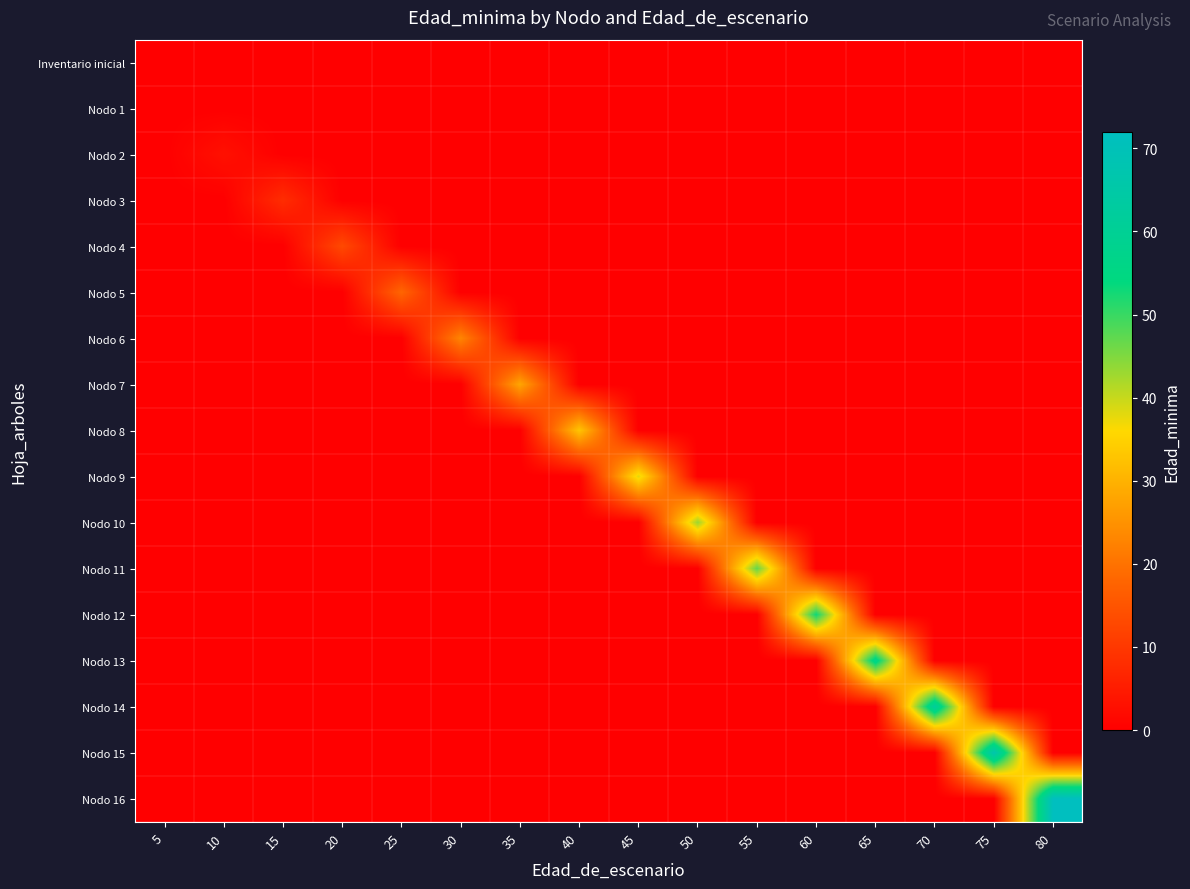

Reading right to left, extract all data points from this chart.

Inventario inicial: 80=0	75=0	70=0	65=0	60=0	55=0	50=0	45=0	40=0	35=0	30=0	25=0	20=0	15=0	10=0	5=0
Nodo 1: 80=0	75=0	70=0	65=0	60=0	55=0	50=0	45=0	40=0	35=0	30=0	25=0	20=0	15=0	10=0	5=0
Nodo 2: 80=0	75=0	70=0	65=0	60=0	55=0	50=0	45=0	40=0	35=0	30=0	25=0	20=0	15=0	10=3	5=0
Nodo 3: 80=0	75=0	70=0	65=0	60=0	55=0	50=0	45=0	40=0	35=0	30=0	25=0	20=0	15=8	10=0	5=0
Nodo 4: 80=0	75=0	70=0	65=0	60=0	55=0	50=0	45=0	40=0	35=0	30=0	25=0	20=13	15=0	10=0	5=0
Nodo 5: 80=0	75=0	70=0	65=0	60=0	55=0	50=0	45=0	40=0	35=0	30=0	25=18	20=0	15=0	10=0	5=0
Nodo 6: 80=0	75=0	70=0	65=0	60=0	55=0	50=0	45=0	40=0	35=0	30=23	25=0	20=0	15=0	10=0	5=0
Nodo 7: 80=0	75=0	70=0	65=0	60=0	55=0	50=0	45=0	40=0	35=28	30=0	25=0	20=0	15=0	10=0	5=0
Nodo 8: 80=0	75=0	70=0	65=0	60=0	55=0	50=0	45=0	40=33	35=0	30=0	25=0	20=0	15=0	10=0	5=0
Nodo 9: 80=0	75=0	70=0	65=0	60=0	55=0	50=0	45=38	40=0	35=0	30=0	25=0	20=0	15=0	10=0	5=0
Nodo 10: 80=0	75=0	70=0	65=0	60=0	55=0	50=43	45=0	40=0	35=0	30=0	25=0	20=0	15=0	10=0	5=0
Nodo 11: 80=0	75=0	70=0	65=0	60=0	55=47	50=0	45=0	40=0	35=0	30=0	25=0	20=0	15=0	10=0	5=0
Nodo 12: 80=0	75=0	70=0	65=0	60=53	55=0	50=0	45=0	40=0	35=0	30=0	25=0	20=0	15=0	10=0	5=0
Nodo 13: 80=0	75=0	70=0	65=57	60=0	55=0	50=0	45=0	40=0	35=0	30=0	25=0	20=0	15=0	10=0	5=0
Nodo 14: 80=0	75=0	70=62	65=0	60=0	55=0	50=0	45=0	40=0	35=0	30=0	25=0	20=0	15=0	10=0	5=0
Nodo 15: 80=0	75=67	70=0	65=0	60=0	55=0	50=0	45=0	40=0	35=0	30=0	25=0	20=0	15=0	10=0	5=0
Nodo 16: 80=72	75=0	70=0	65=0	60=0	55=0	50=0	45=0	40=0	35=0	30=0	25=0	20=0	15=0	10=0	5=0